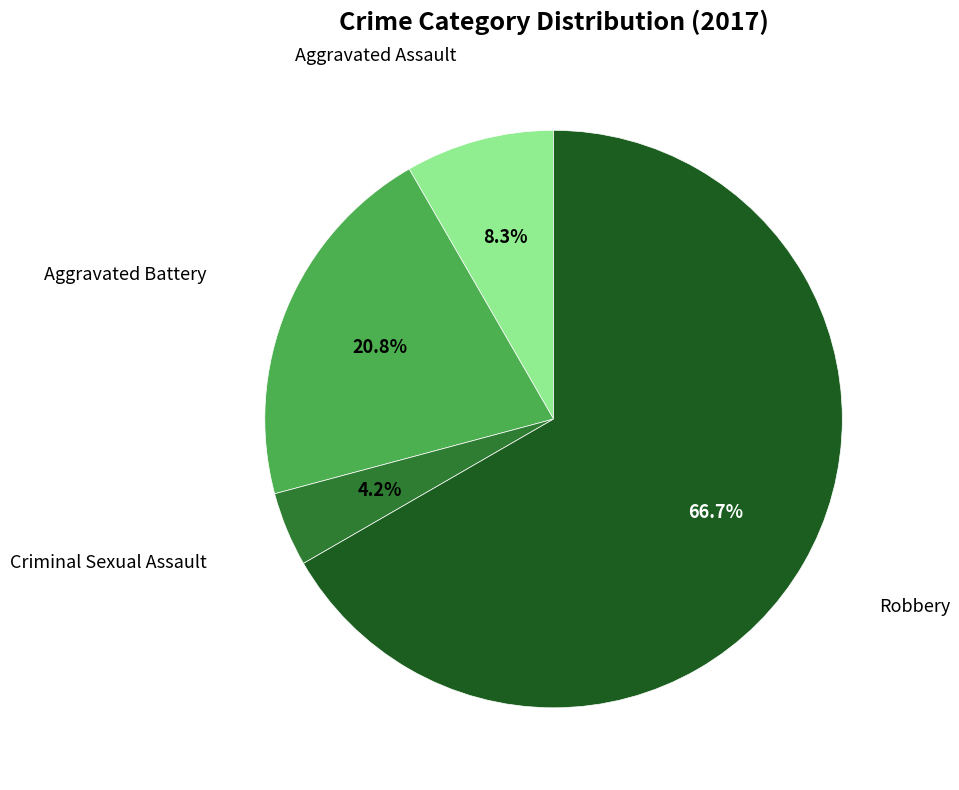

Count the number of slices in the pie.

4